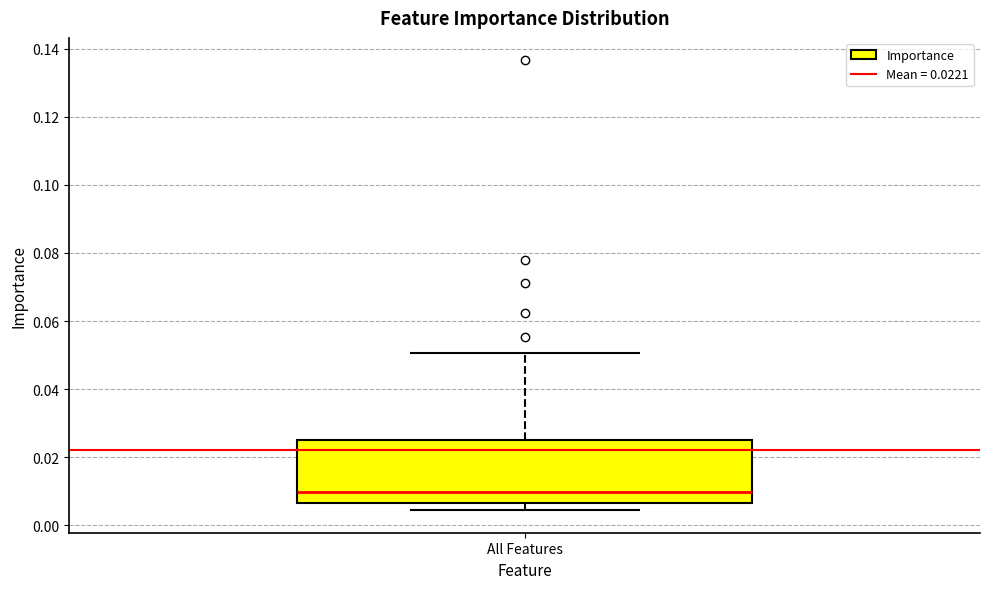

Transcribe this box plot: give where the median line is, the range the box spans, and where the two whiskers end, as read against the y-axis. The values are not printed on the chart, so give them approximately, as read against the axis.

median 0.010, box 0.006 to 0.026, whiskers 0.004 to 0.050